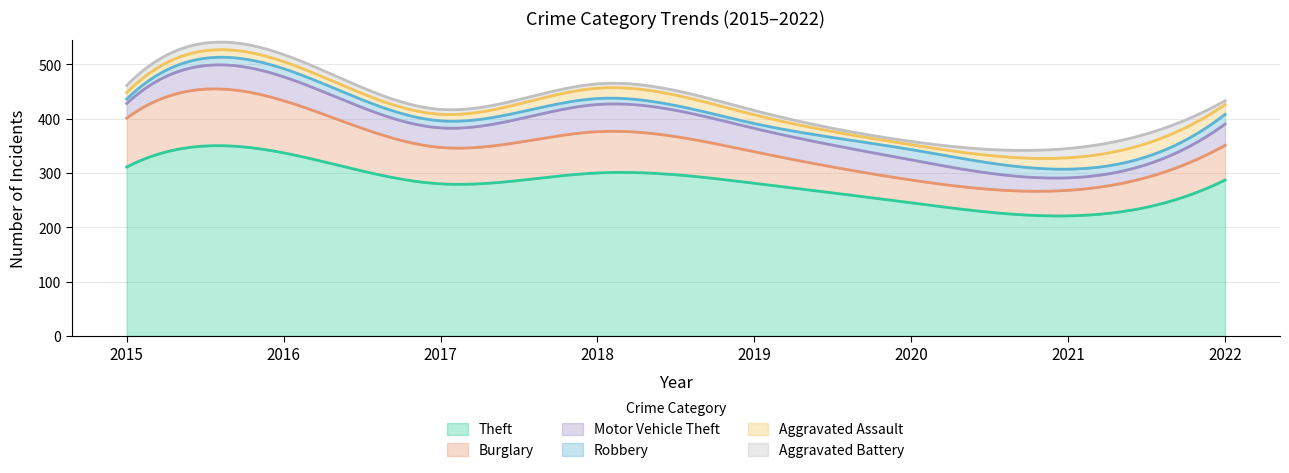

Is the value of Theft at 2016 greater than the value of Aggravated Battery at 2021?

Yes